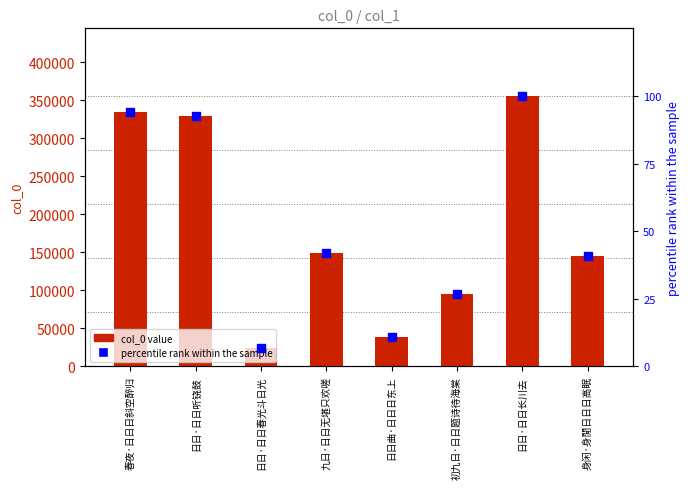

Which series contains the lowest Y value?

percentile rank within the sample